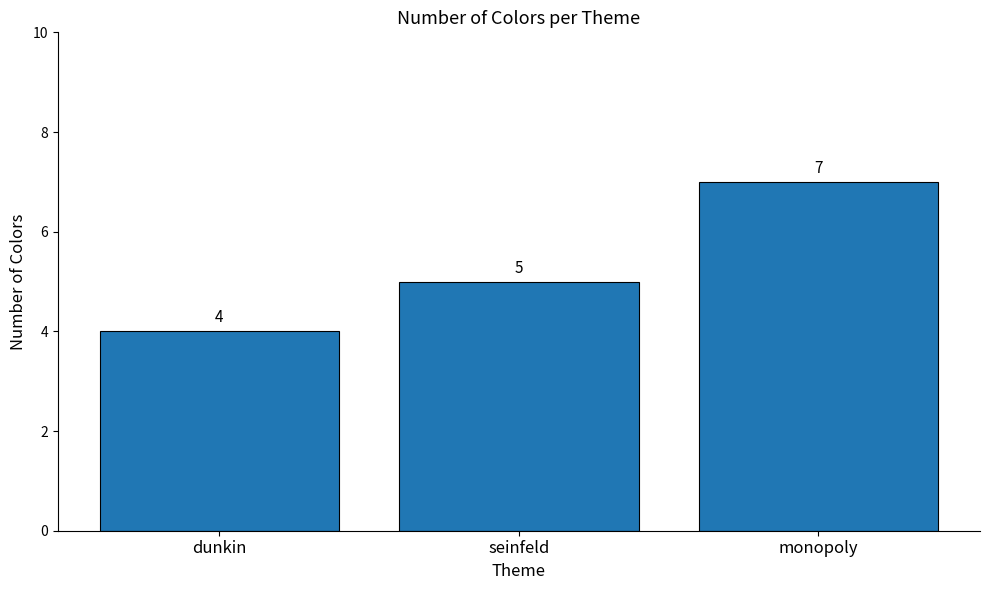

What position from the right is seinfeld?

2